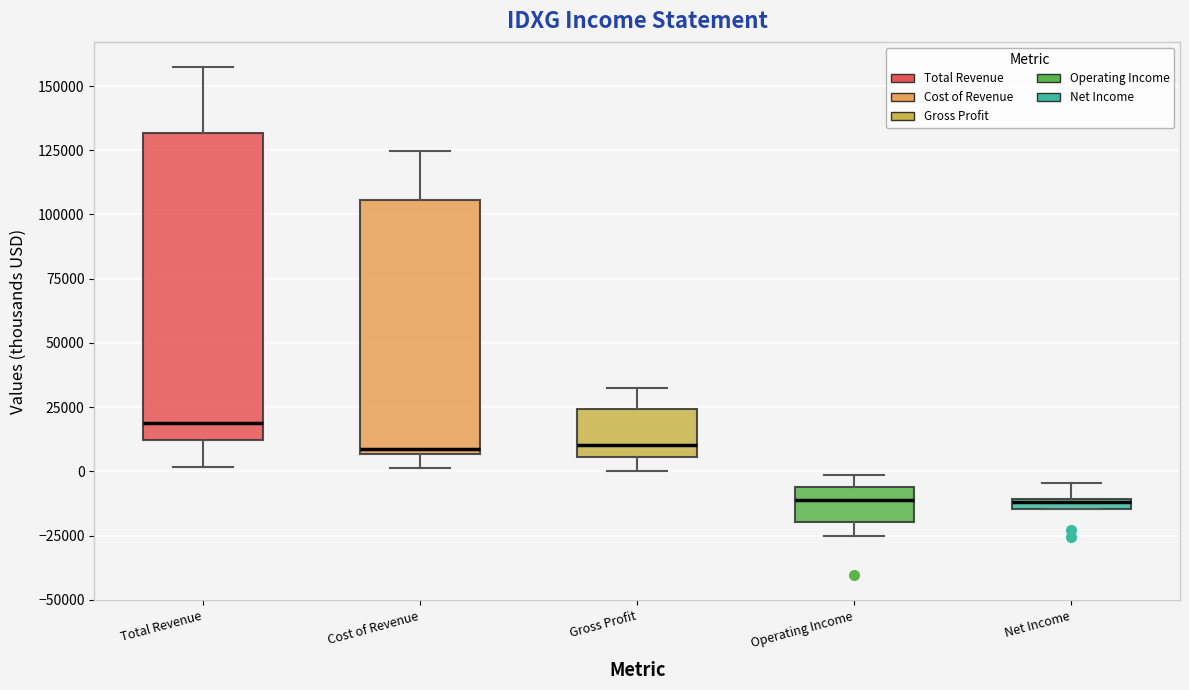

Where is the lower edge of the box for Net Income on the y-axis? The values are not printed on the chart, so give them approximately, as read against the axis.

-15000